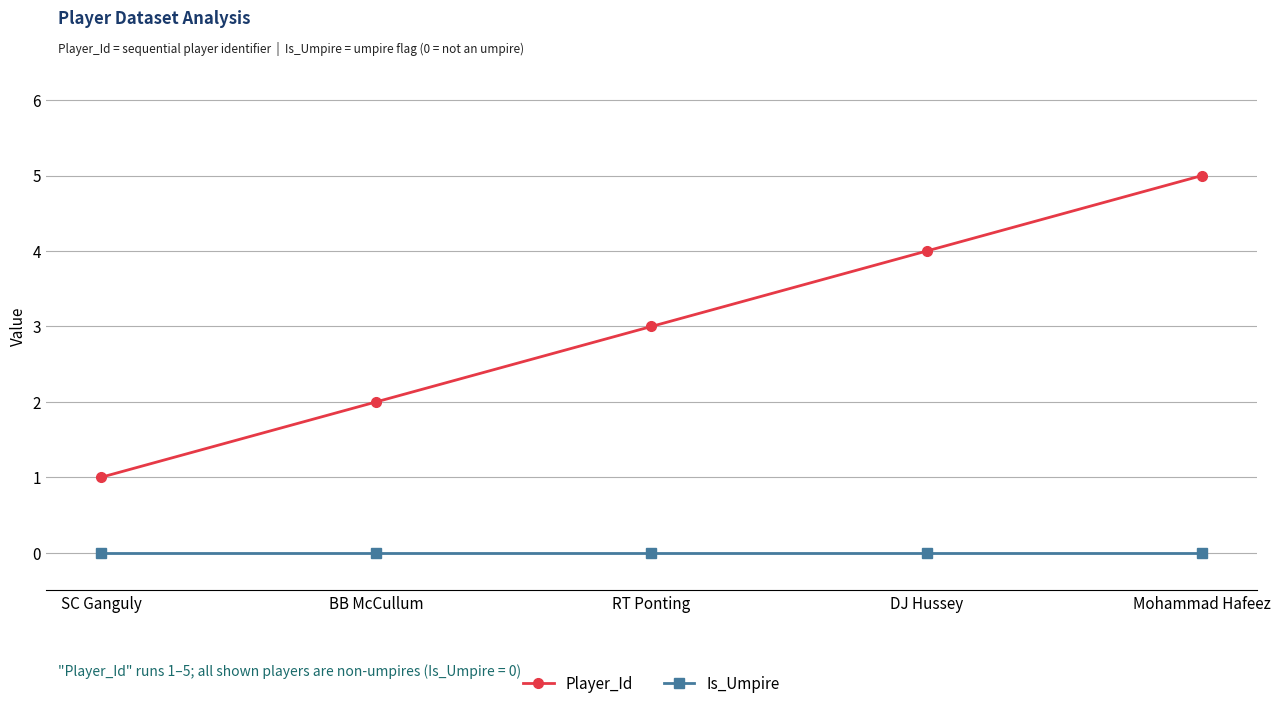

At which category is the sum across all series the highest?

Mohammad Hafeez